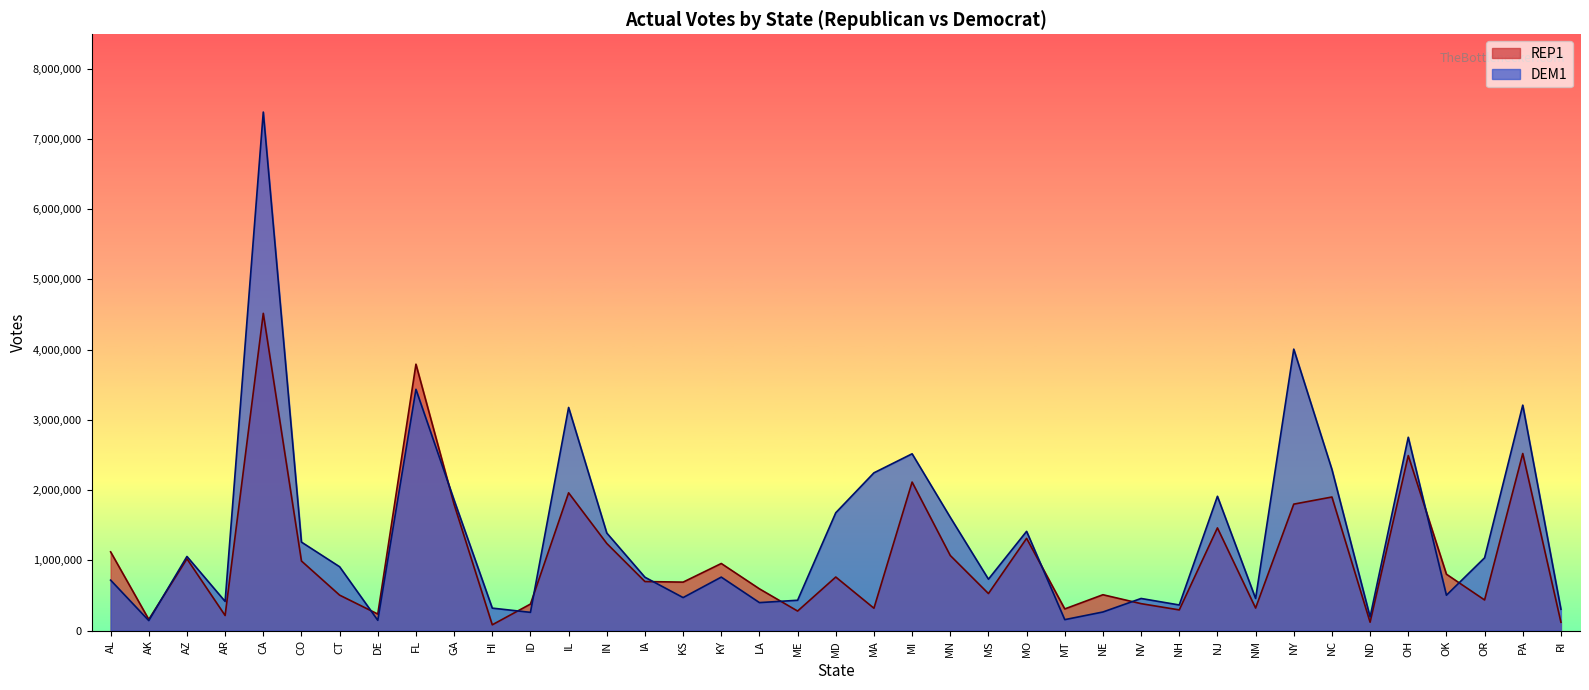

What is the value of the REP1 point at the 31st from the left?

321083